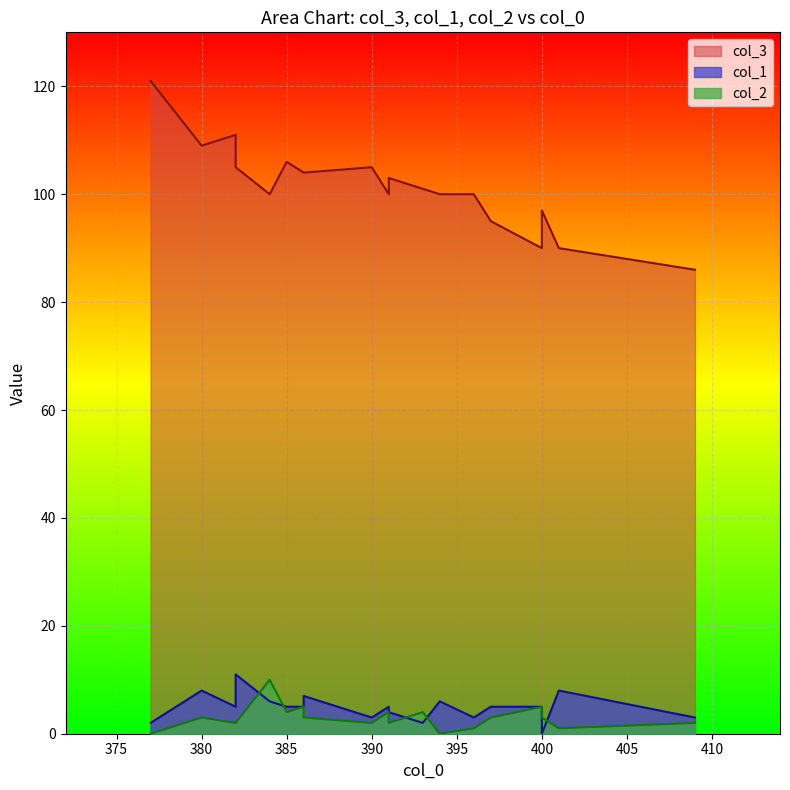

The col_1 series shows 7 at 391. True or false?

False